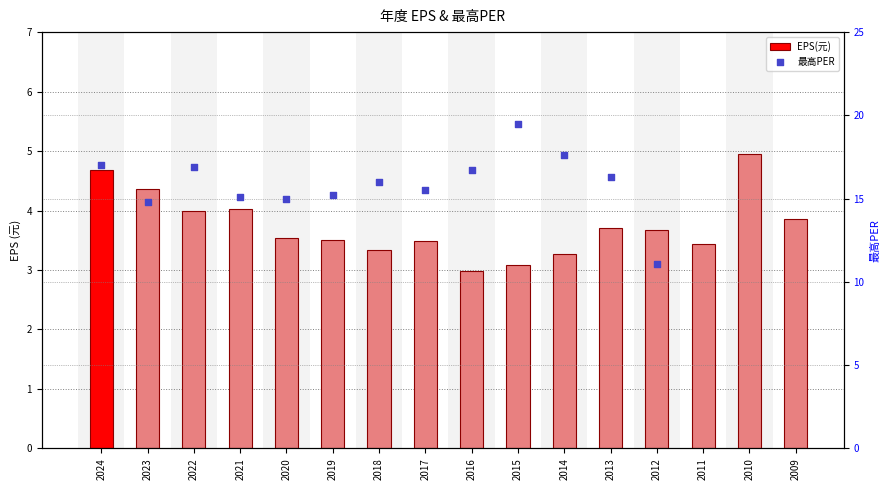

Between 2021 and 2012, which is larger?

2021